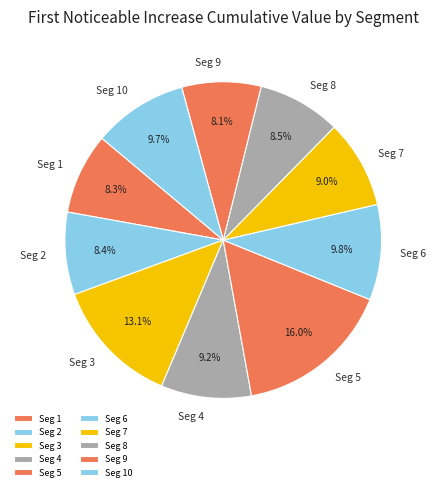

Do Seg 5 and Seg 2 together represent more than half of the pie?

No